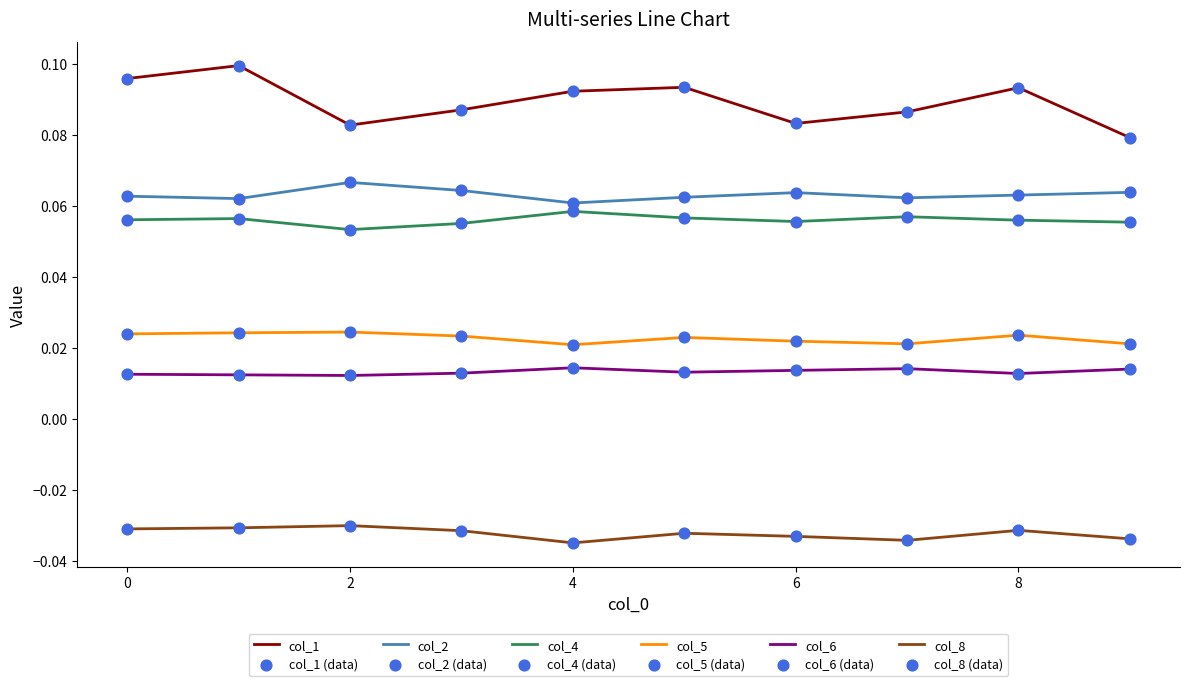

Which series has the largest range (max minus min)?

col_1